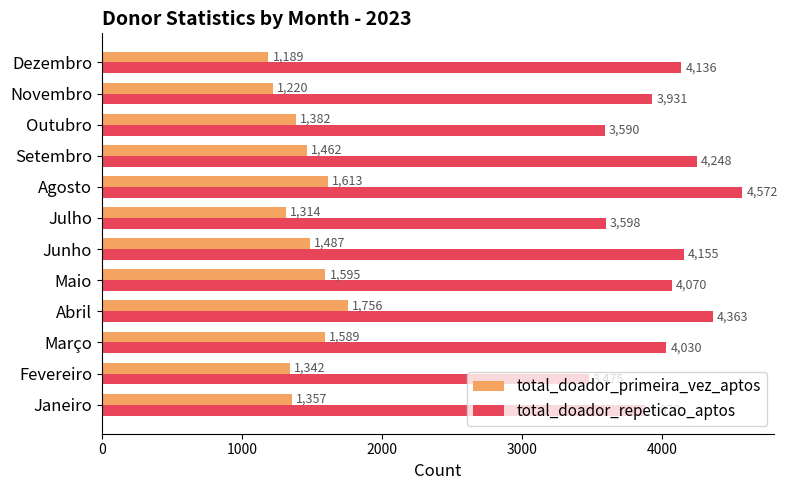

What is the total value across all series at Agosto?

6185